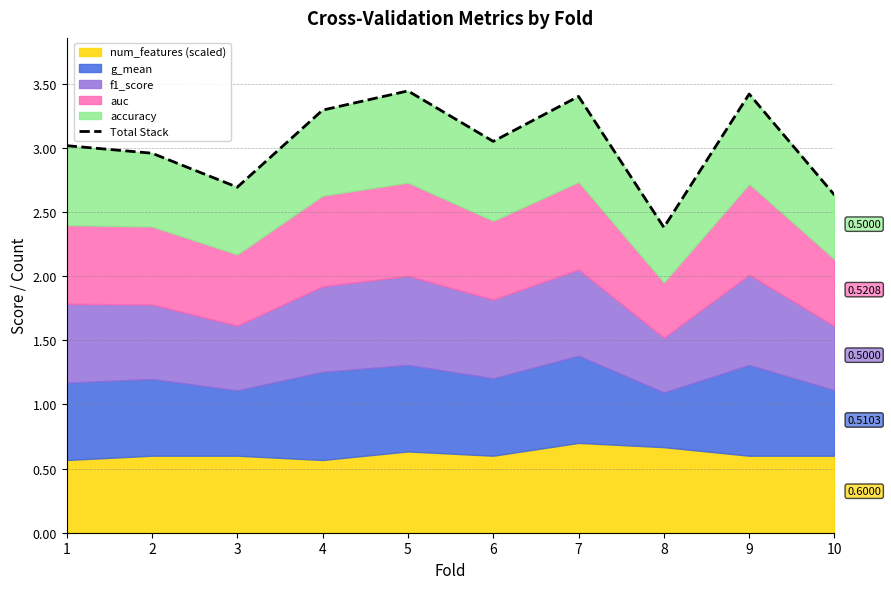

Which label corresponds to the smallest value in the chart?

8